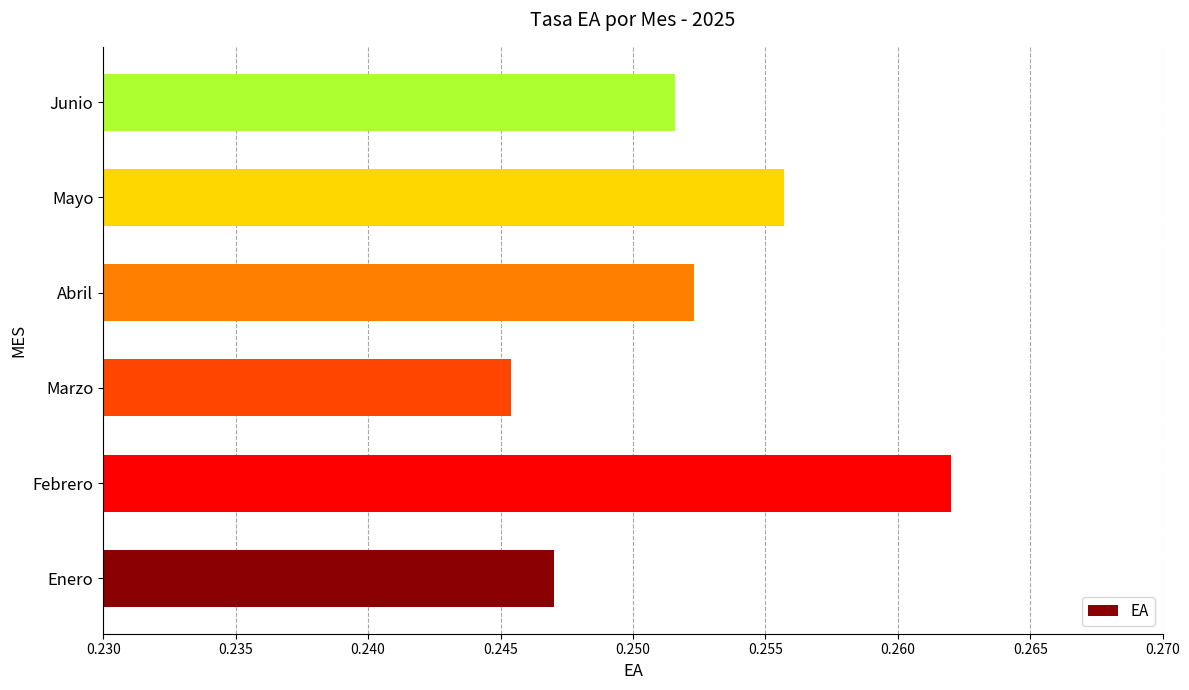

Which category has the highest value across all series?

Febrero